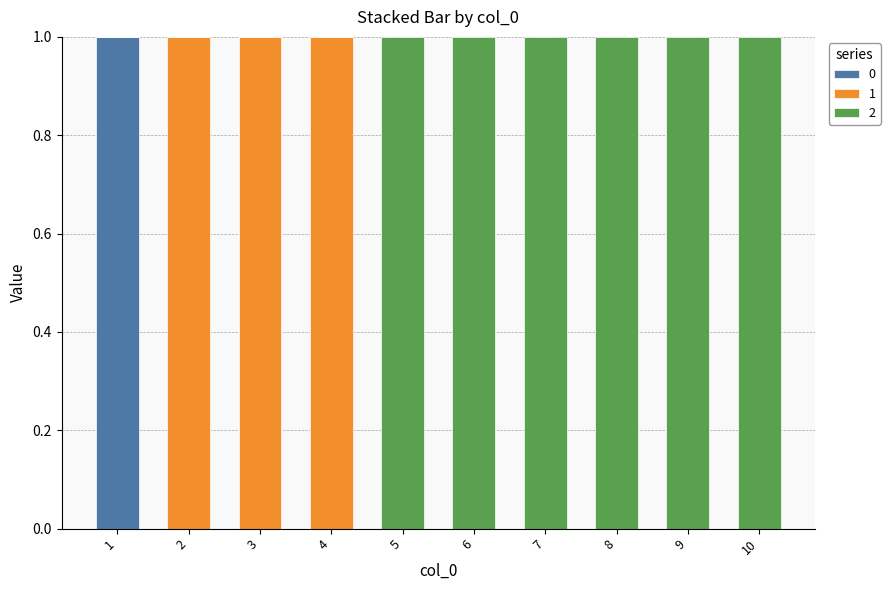

Is it true that 0 equals 0 at 4?

True